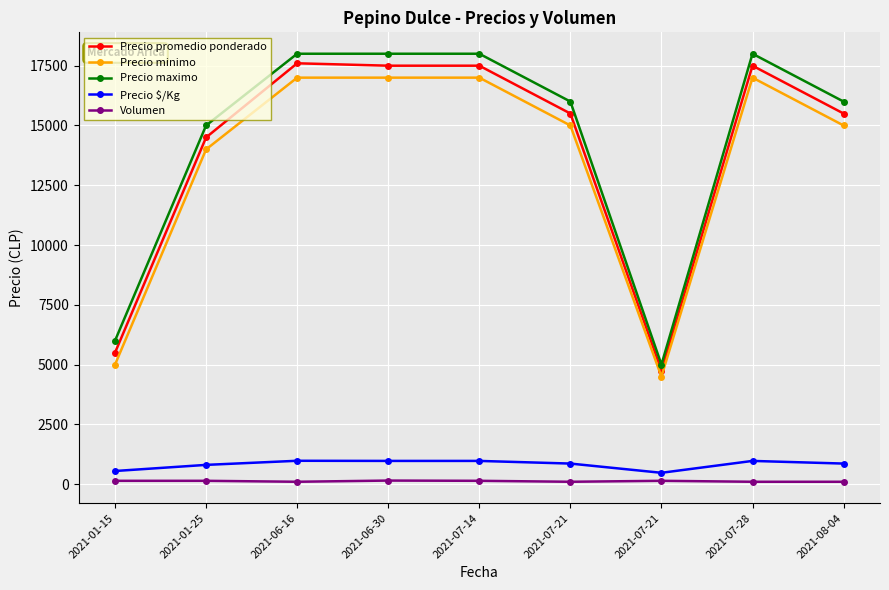

Does the chart have visible grid lines?

Yes